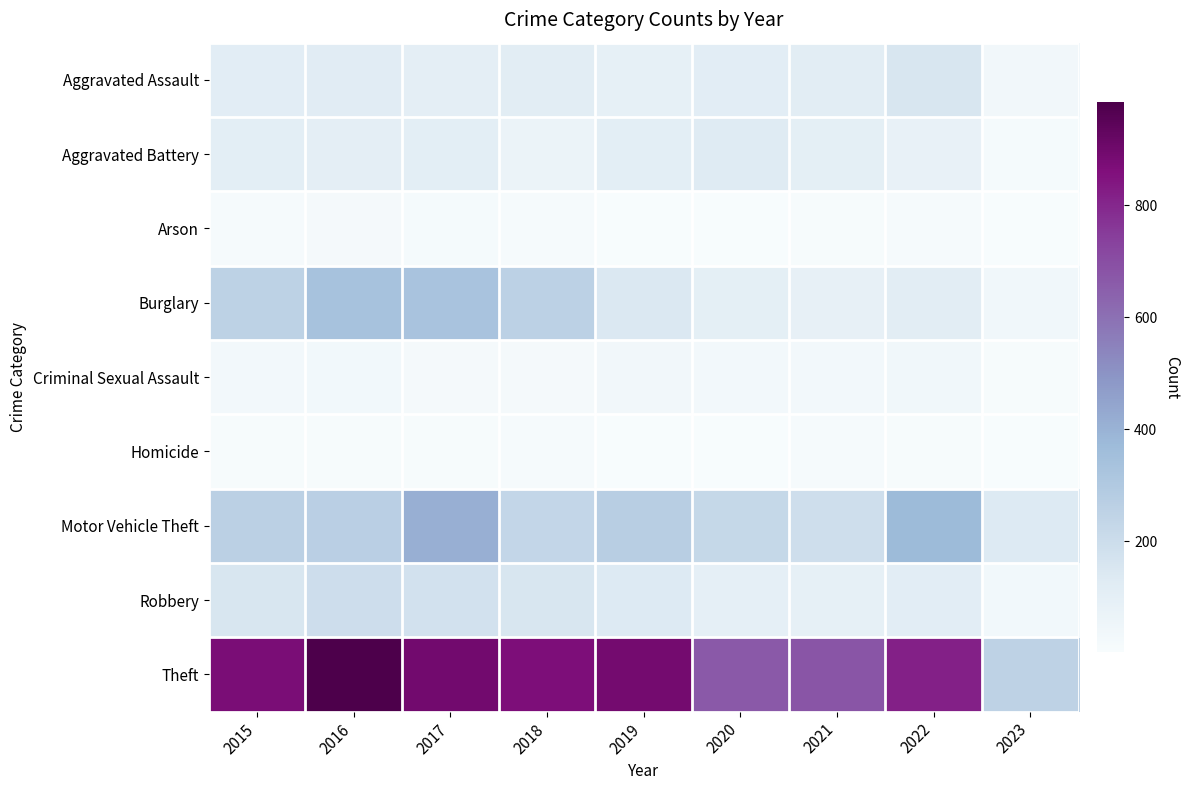

Which series has the widest spread of values?

Theft